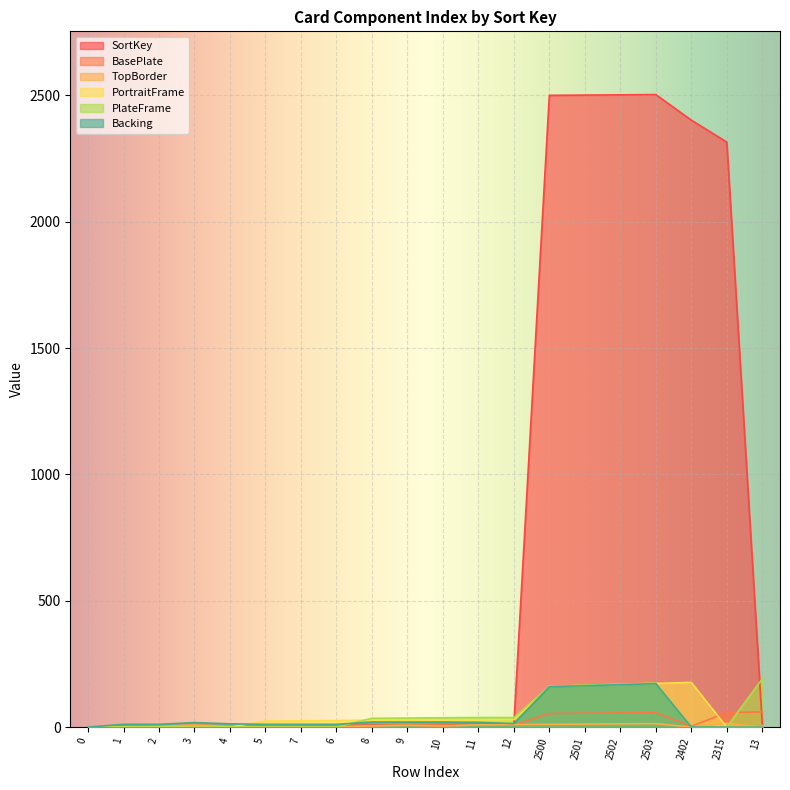

Reading right to left, transcribe all the data shown in this chart.

SortKey: 13	2315	2402	2503	2502	2501	2500	12	11	10	9	8	6	7	5	4	3	2	1	0
BasePlate: 60	58	3	57	56	55	54	8	8	9	10	6	7	6	5	4	9	3	2	0
TopBorder: 0	15	0	14	13	12	11	10	9	4	7	5	0	0	0	3	8	3	1	0
PortraitFrame: 0	0	177	173	169	165	161	30	28	28	28	28	26	25	24	0	0	0	0	0
PlateFrame: 191	0	0	174	170	166	162	38	38	37	36	35	0	0	0	0	0	0	0	0
Backing: 0	0	0	172	168	164	160	14	19	20	20	20	11	11	11	13	18	11	11	0